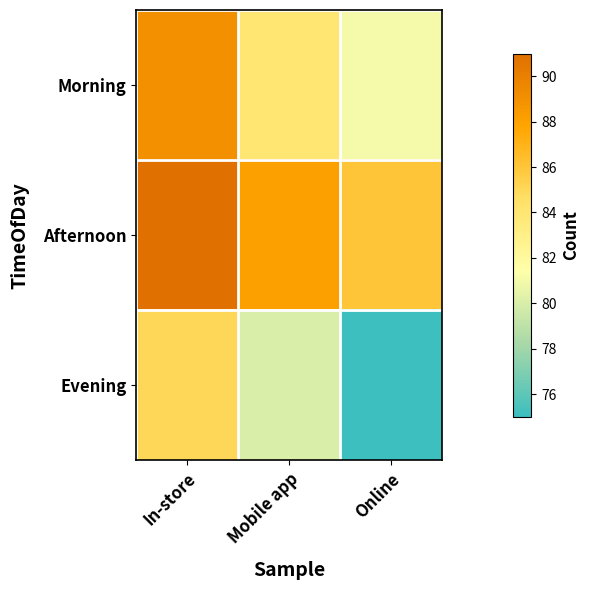

Rank the series by their average value, from lowest to highest.

Evening, Morning, Afternoon